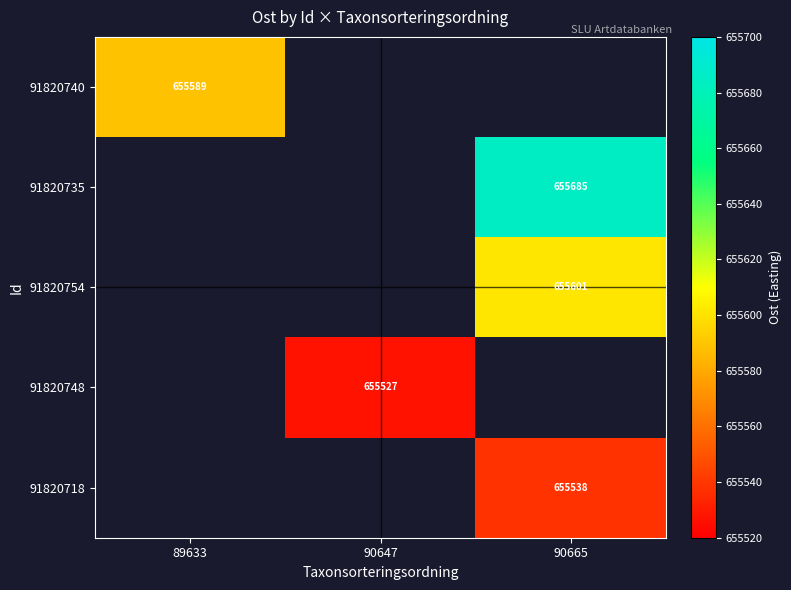

True or false: 91820718 has a value of 952094.0 at 90665.

False